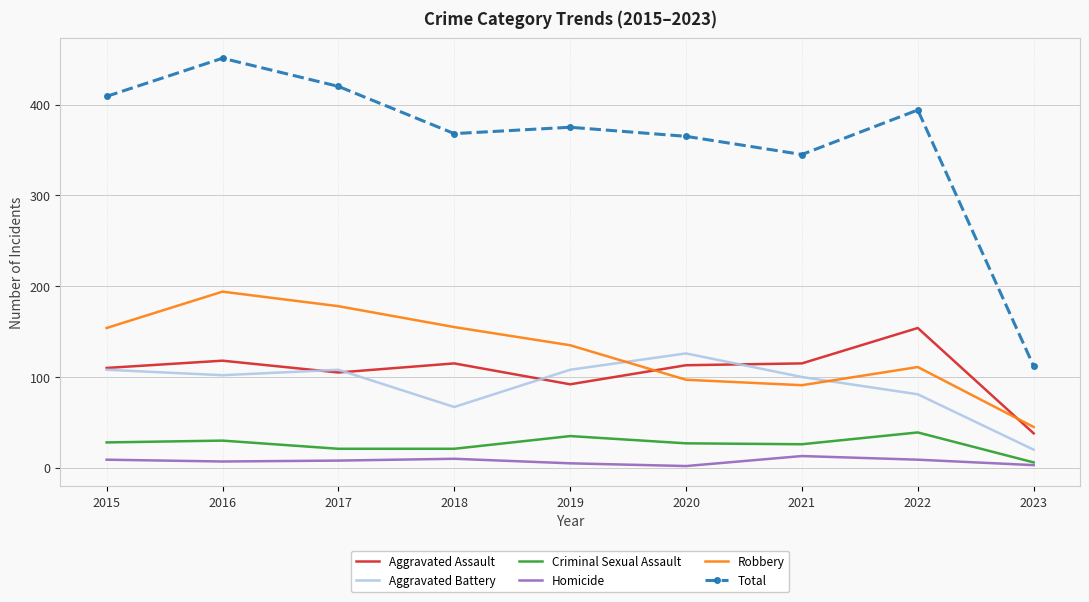

Which series has the largest range (max minus min)?

Total